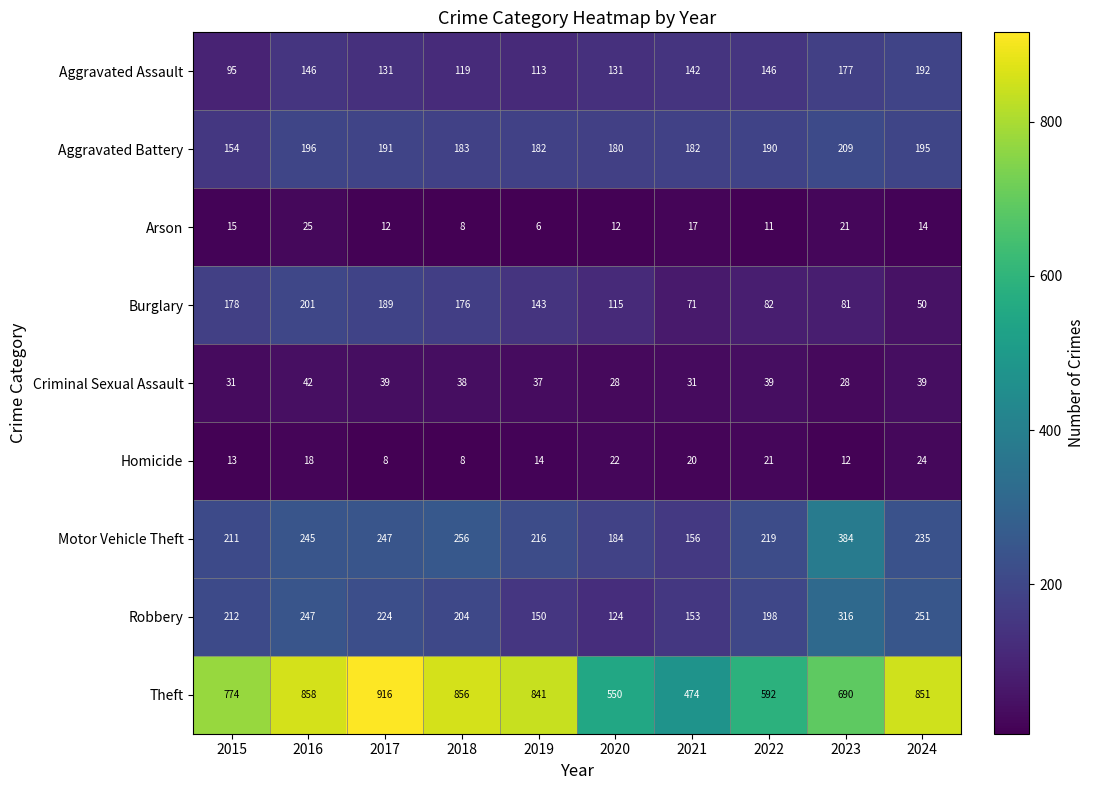

Count the number of data series in this chart.

9